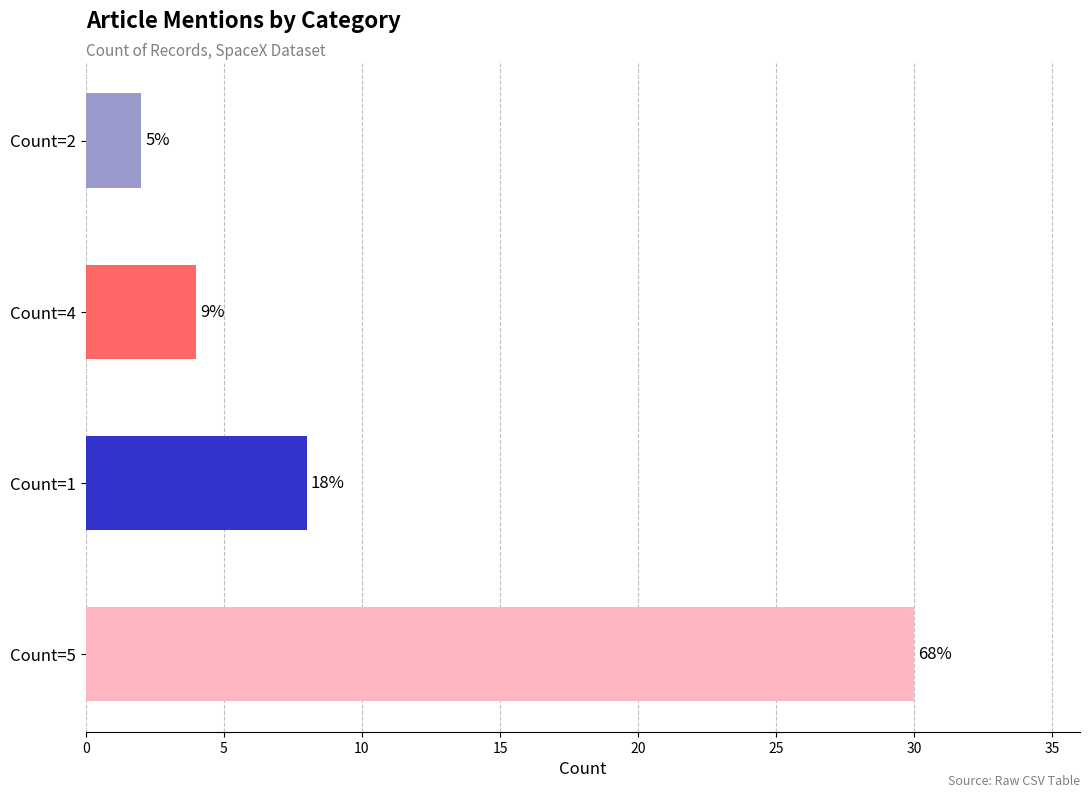

How many bars are there in total?

4